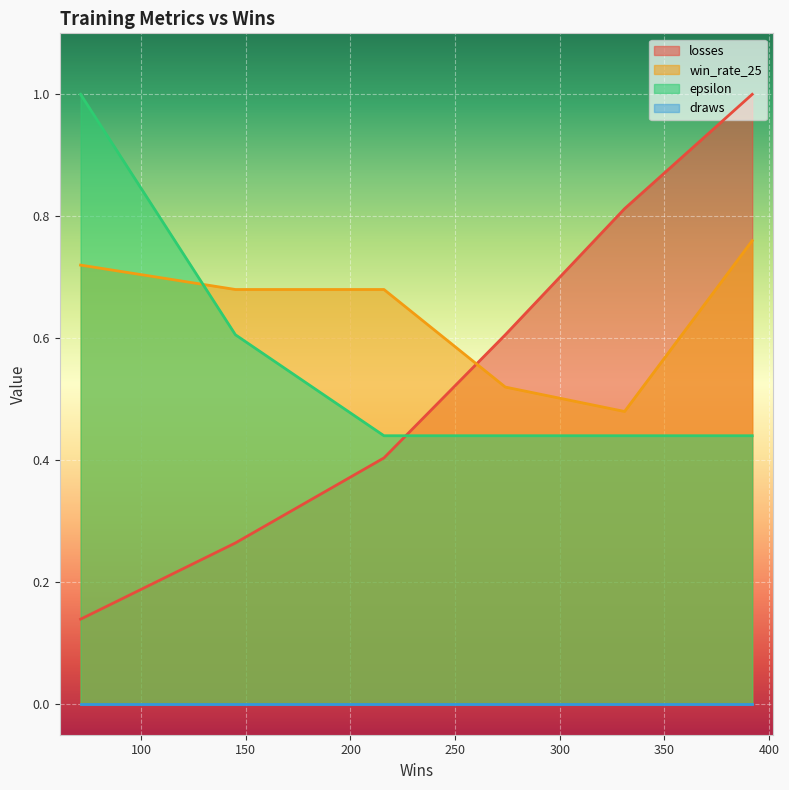

Which series ends up on top after the final intersection of losses and epsilon?

losses